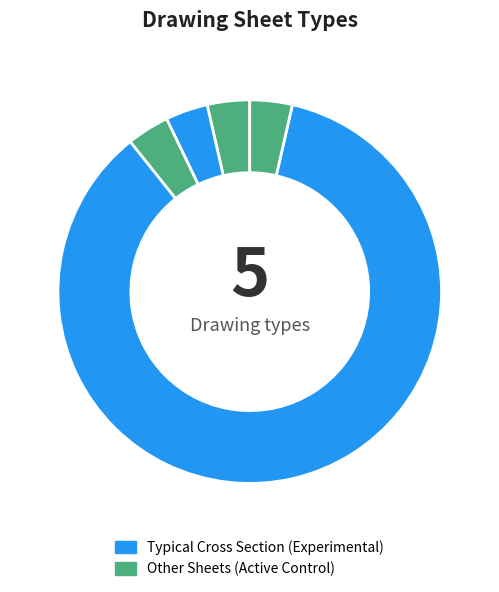

How many slices are in this pie chart?

5